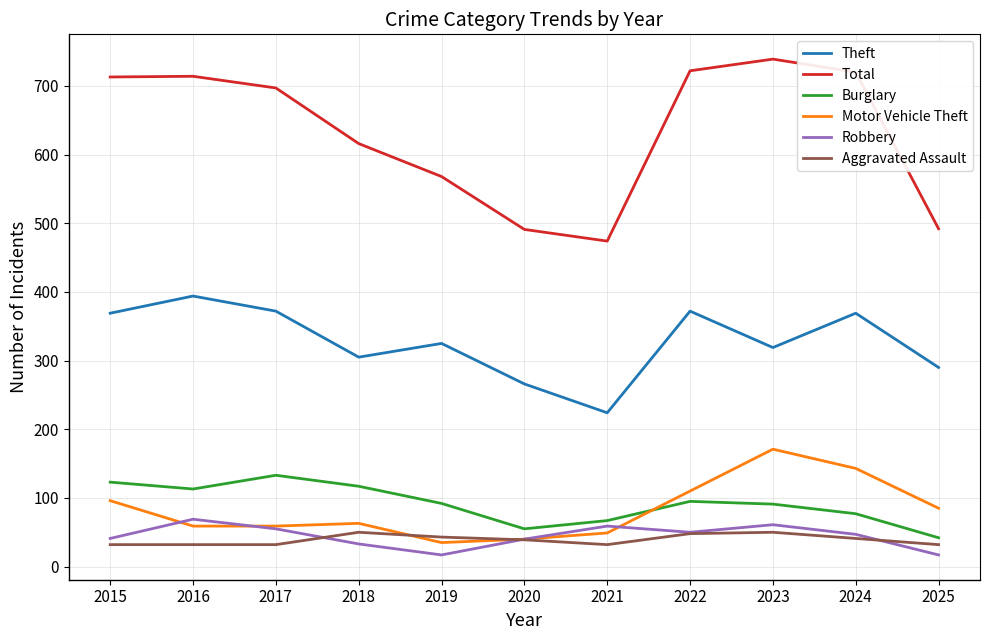

Is it true that Total equals 720 at 2024?

True